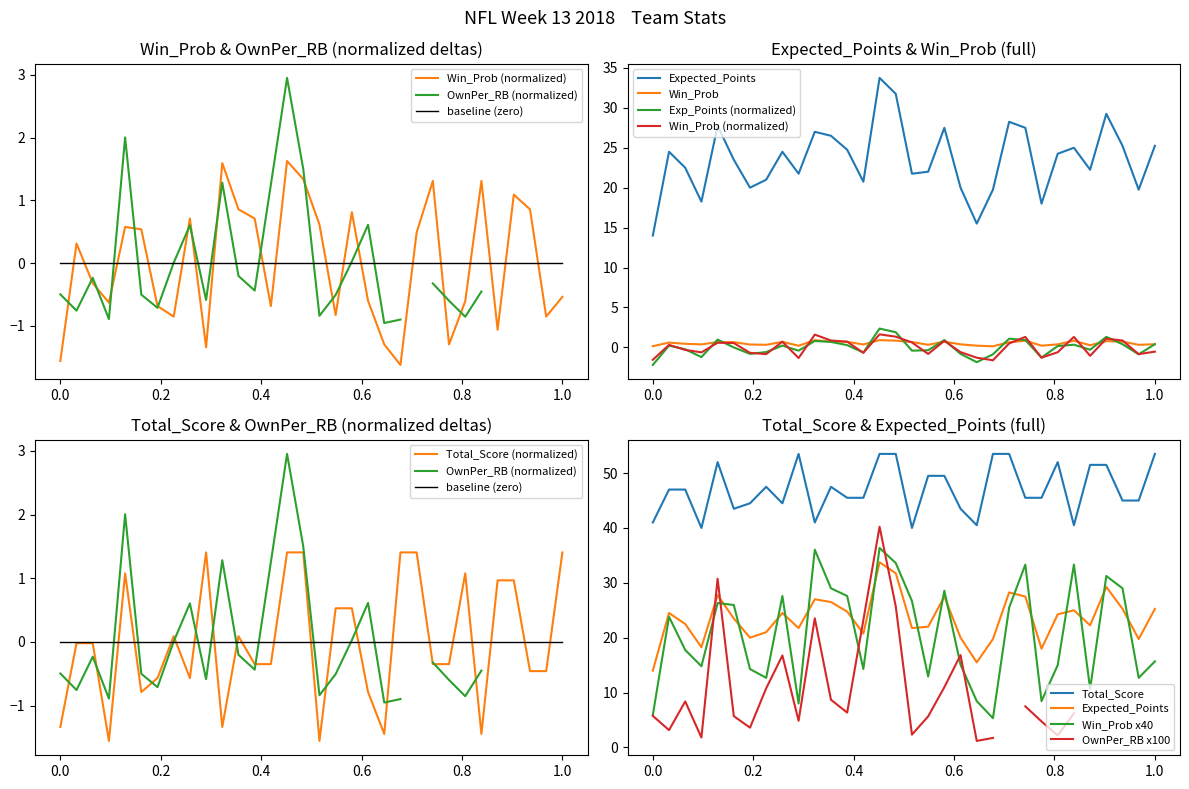

Which series has the widest spread of values?

Expected_Points